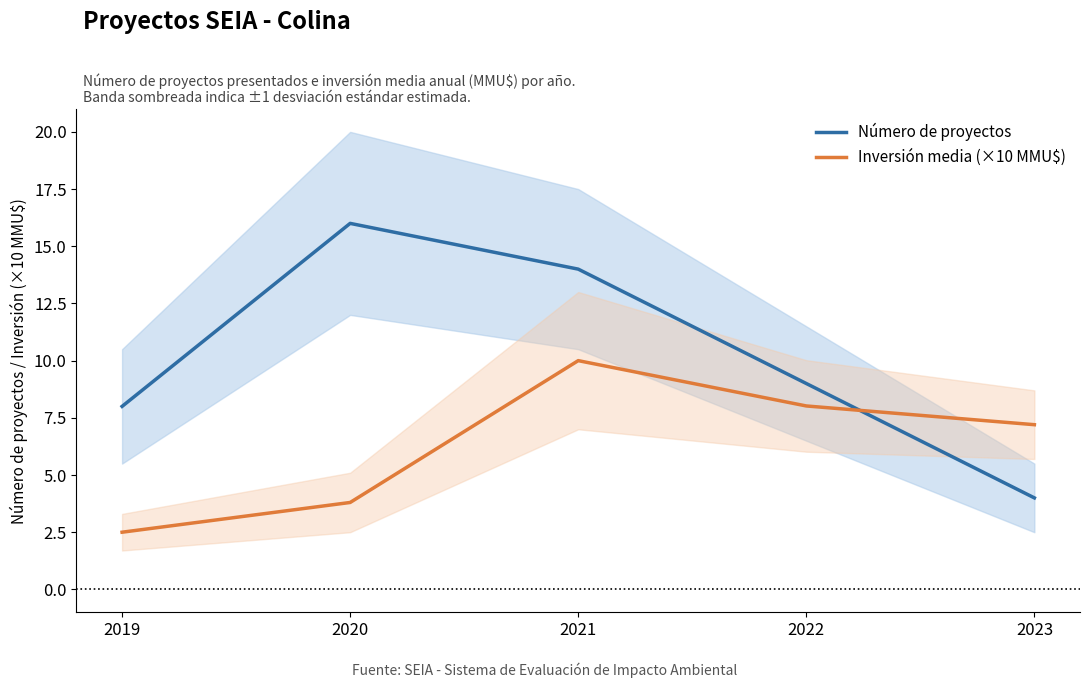

Reading right to left, transcribe all the data shown in this chart.

Número de proyectos: 2023=4.0	2022=9.0	2021=14.0	2020=16.0	2019=8.0
Inversión media (×10 MMU$): 2023=7.2	2022=8.0	2021=10.0	2020=3.8	2019=2.5